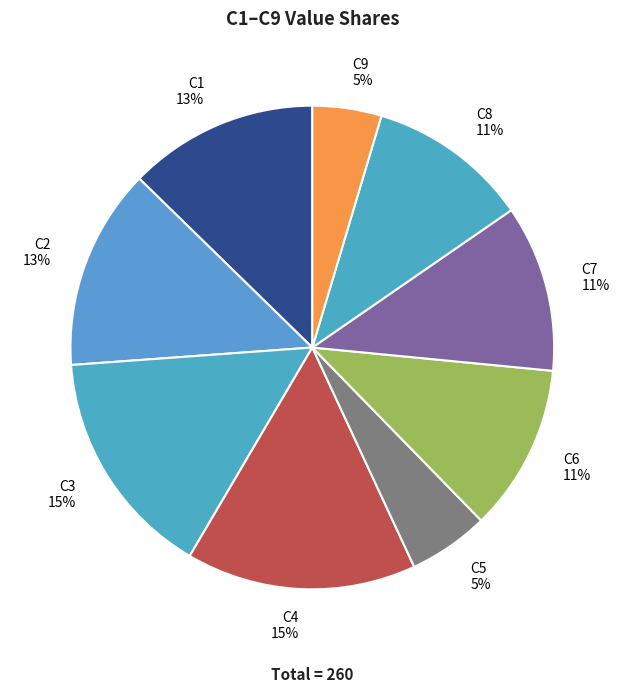

Count the number of slices in the pie.

9